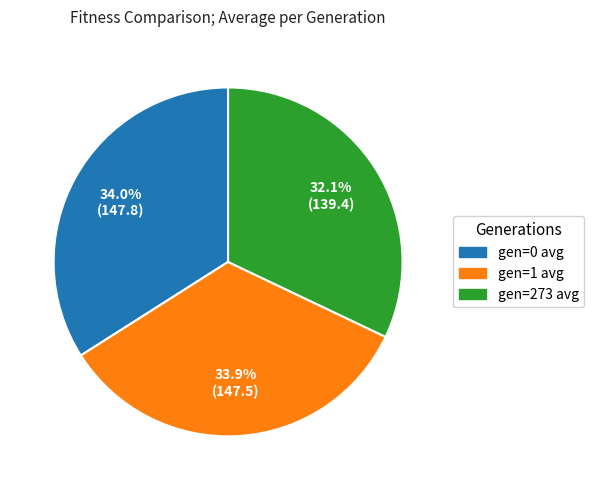

Approximately how many times larger is the value at gen=273 avg compared to gen=1 avg?

0.9